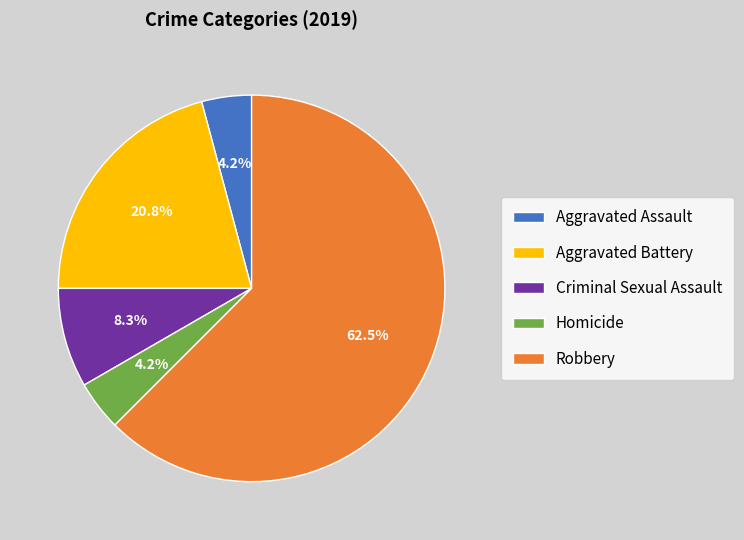

Does Aggravated Battery represent more than half of the total?

No